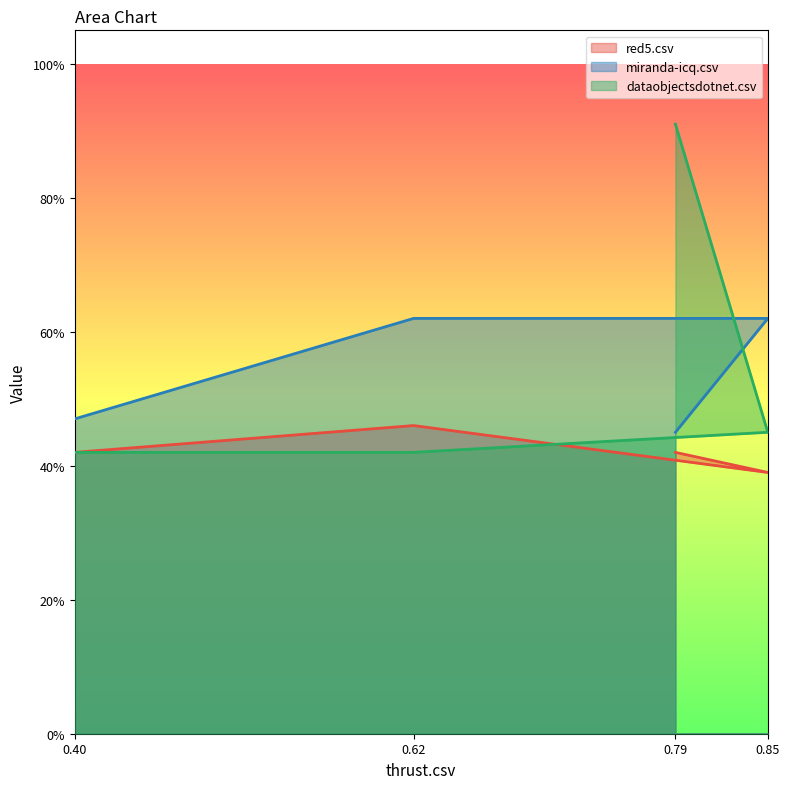

How many dataobjectsdotnet.csv values are between 0 and 1?

4